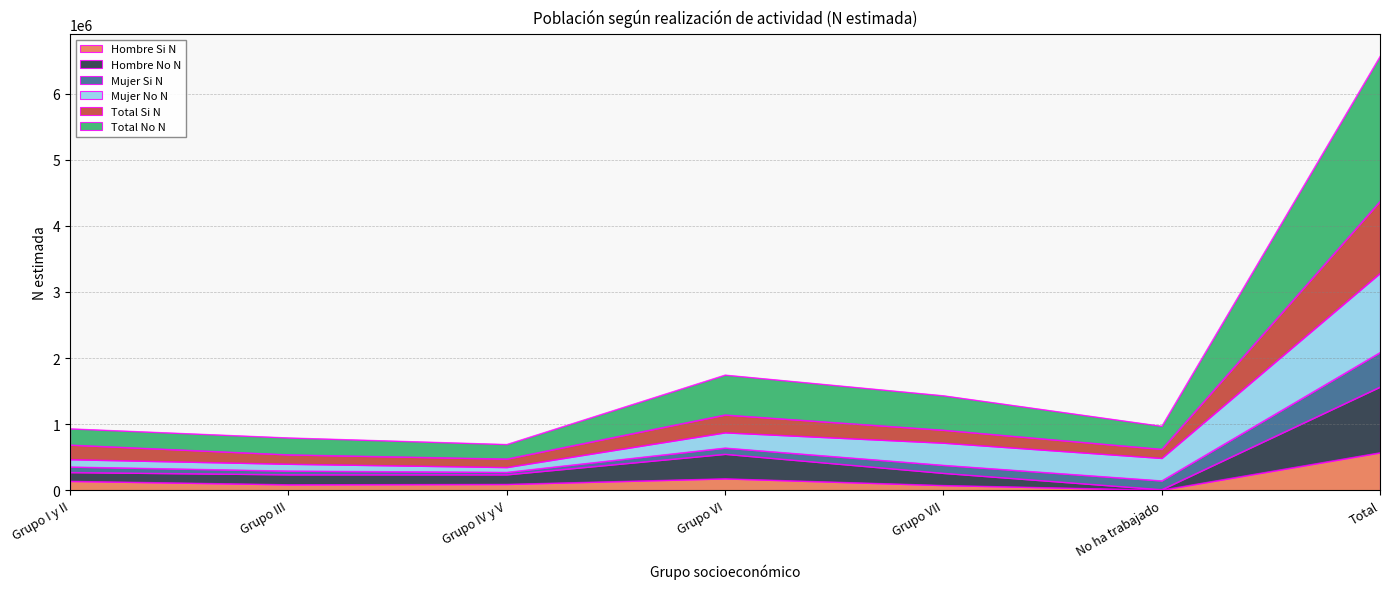

What is the maximum value for Hombre Si N?

569060